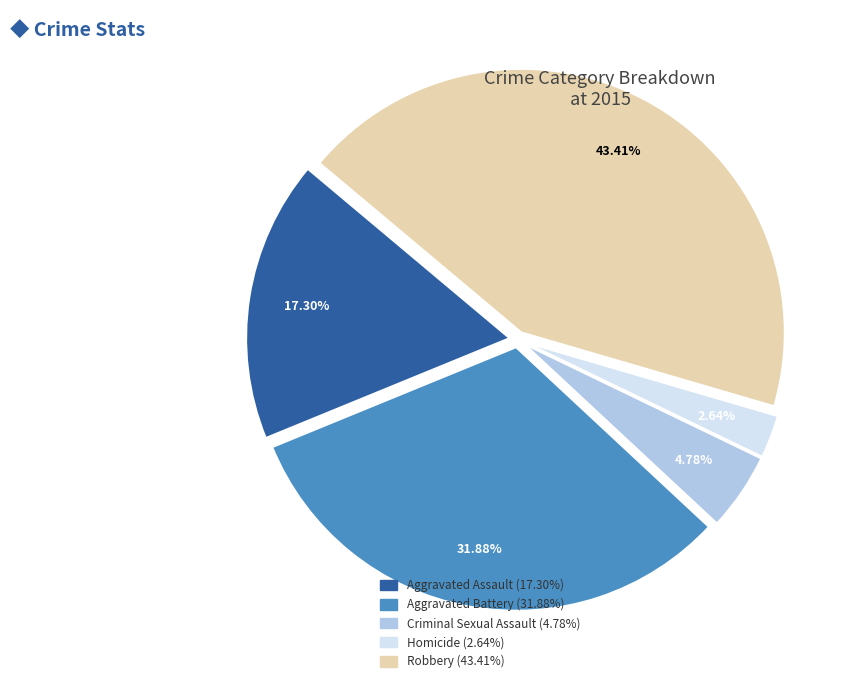

Which slice is the smallest?

Homicide